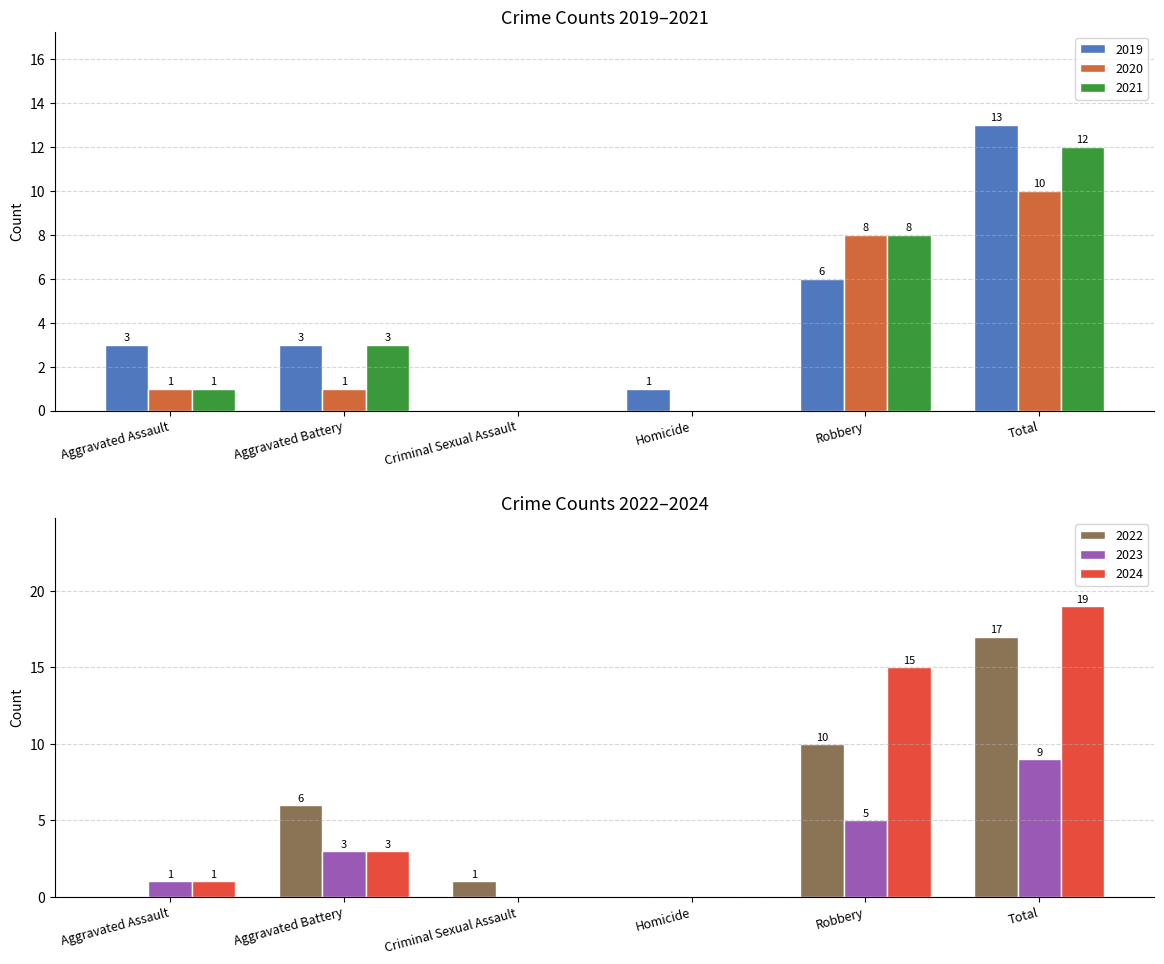

Which category has the highest value in the 2023 series?

Total